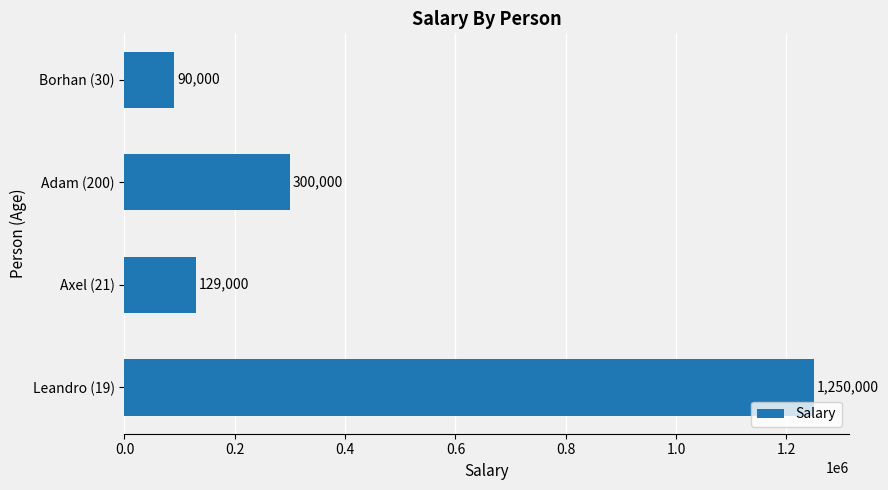

What is the difference between the values at Borhan (30) and Adam (200)?

210000